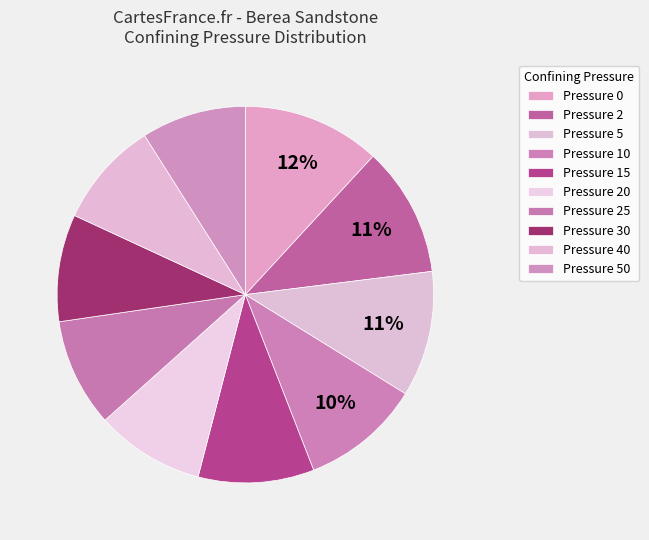

How many slices are in this pie chart?

10